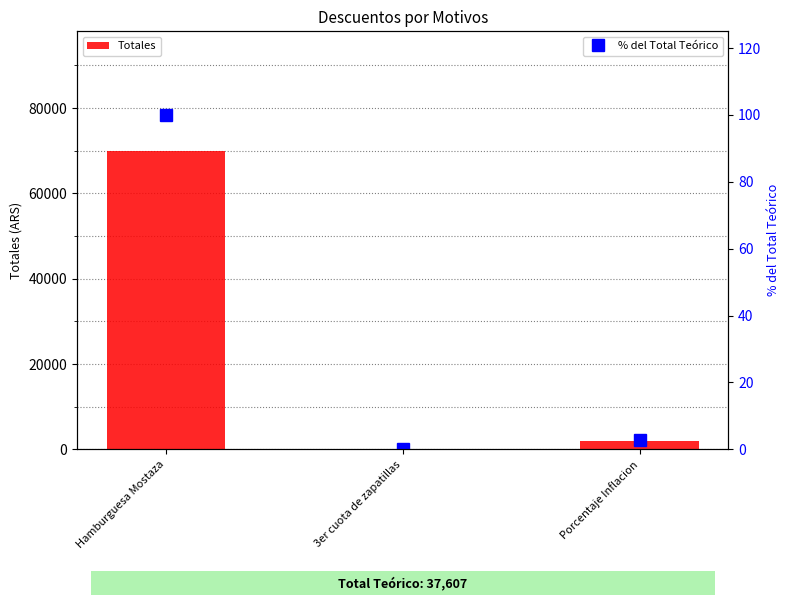

At which category is the sum across all series the highest?

Hamburguesa Mostaza